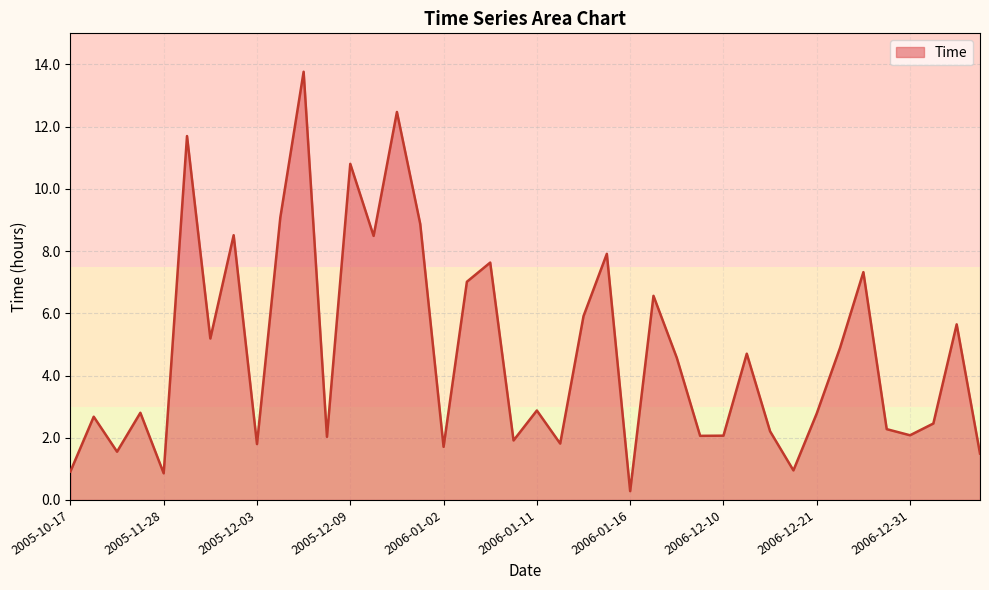

What is the maximum value shown in the chart?

13.8